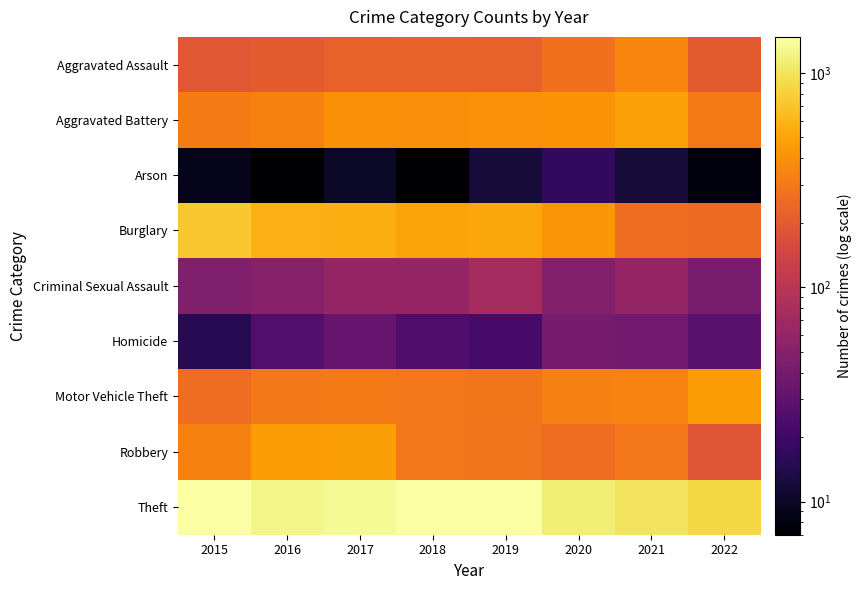

Reading left to right, what are all the values shown in this chart?

Aggravated Assault: 2015=194	2016=206	2017=224	2018=225	2019=223	2020=273	2021=353	2022=206
Aggravated Battery: 2015=316	2016=336	2017=400	2018=389	2019=407	2020=416	2021=479	2022=310
Arson: 2015=9	2016=7	2017=10	2018=7	2019=12	2020=17	2021=12	2022=8
Burglary: 2015=738	2016=576	2017=562	2018=506	2019=517	2020=425	2021=262	2022=253
Criminal Sexual Assault: 2015=46	2016=50	2017=61	2018=60	2019=77	2020=48	2021=61	2022=42
Homicide: 2015=15	2016=26	2017=33	2018=25	2019=22	2020=41	2021=38	2022=28
Motor Vehicle Theft: 2015=263	2016=304	2017=312	2018=298	2019=290	2020=333	2021=348	2022=453
Robbery: 2015=337	2016=454	2017=460	2018=301	2019=287	2020=263	2021=300	2022=190
Theft: 2015=1474	2016=1259	2017=1339	2018=1461	2019=1459	2020=1125	2021=997	2022=861